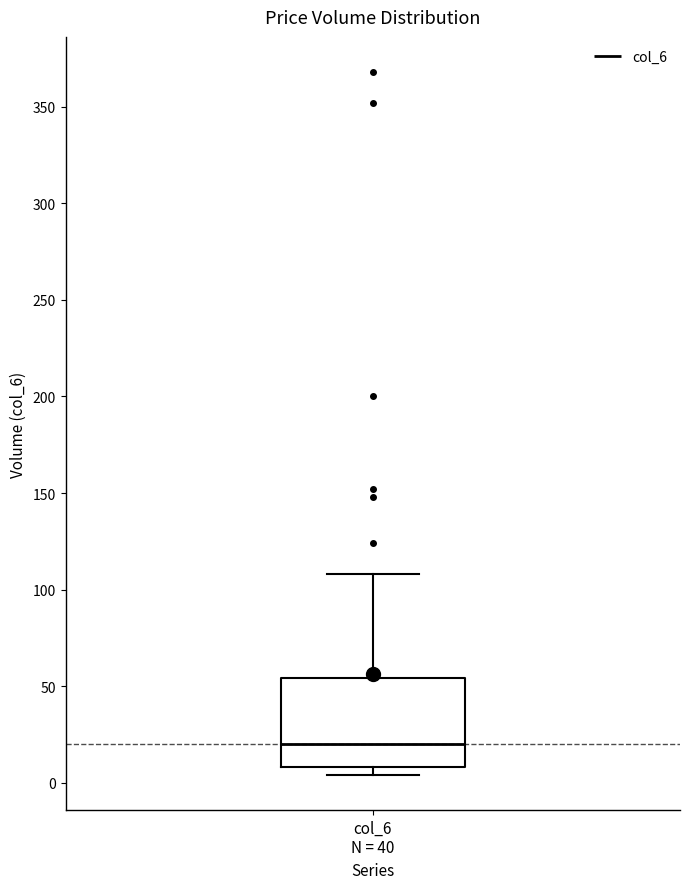

Transcribe this box plot: give where the median line is, the range the box spans, and where the two whiskers end, as read against the y-axis. The values are not printed on the chart, so give them approximately, as read against the axis.

median 20, box 10 to 55, whiskers 5 to 110